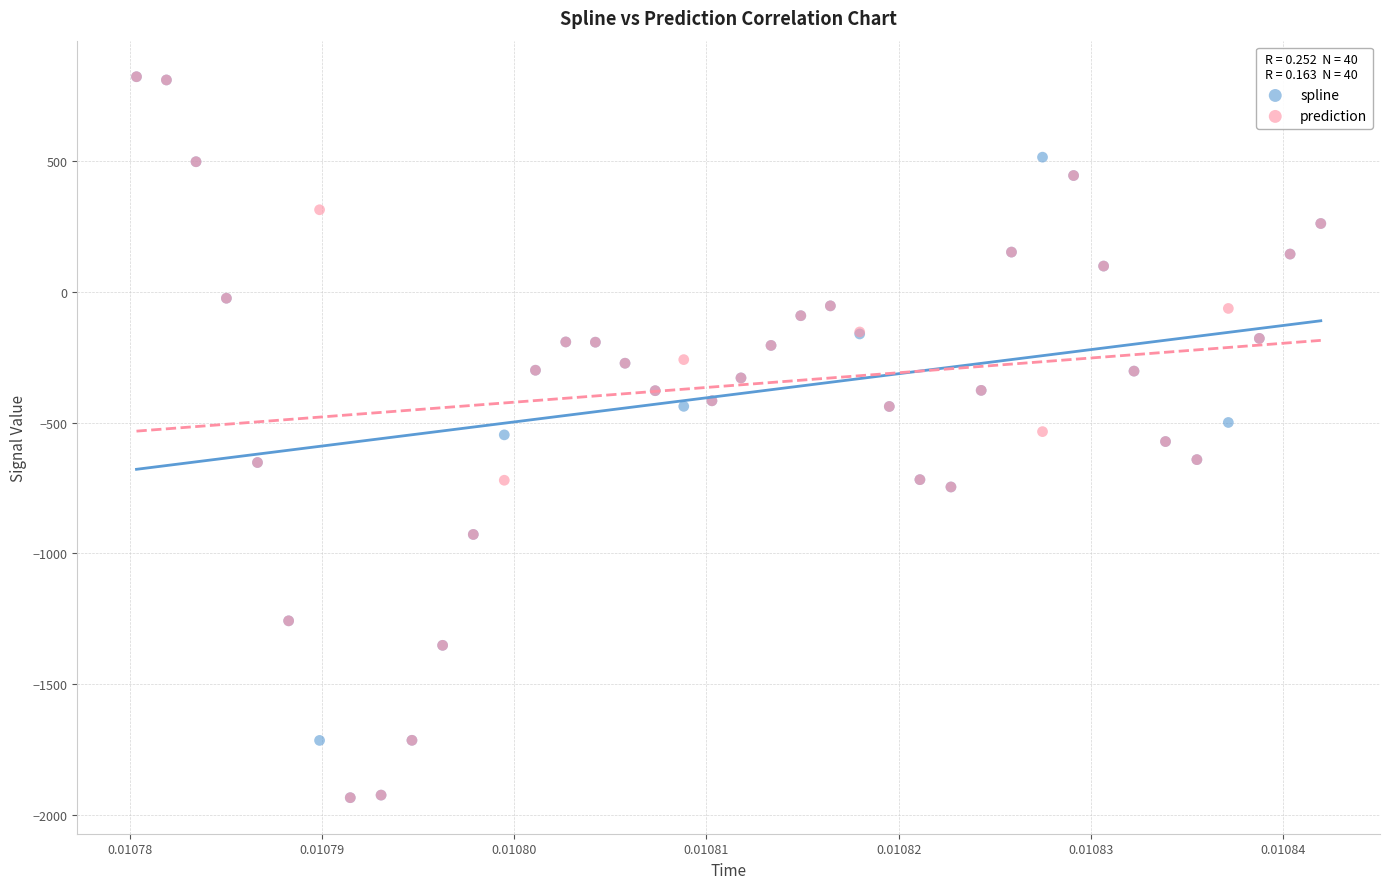

What are all the series names shown in the legend?

spline, prediction